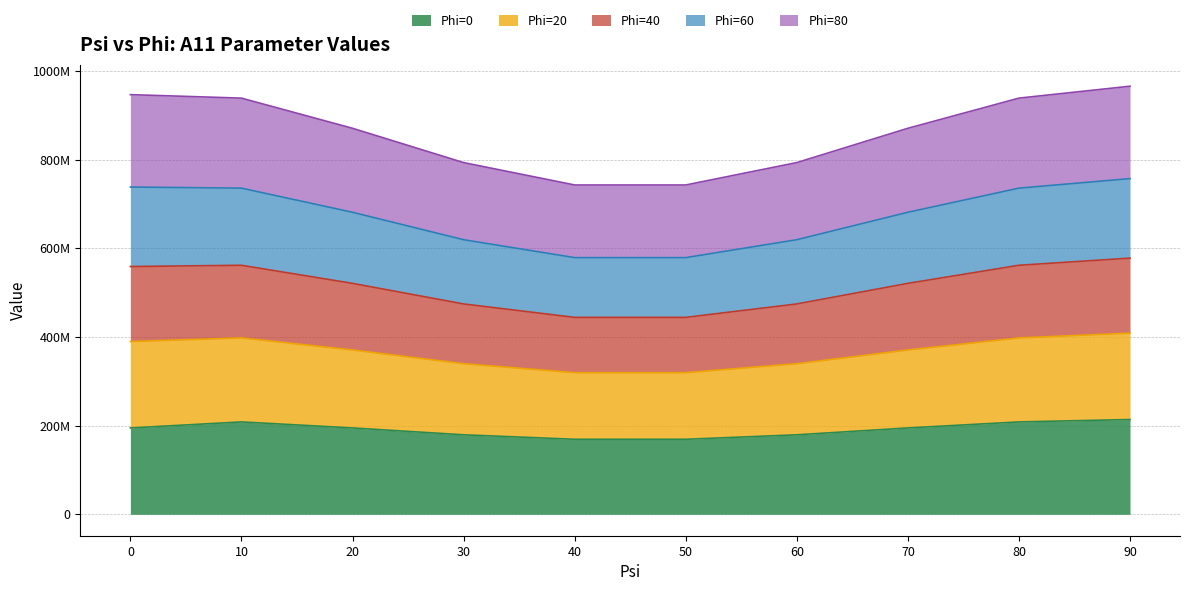

True or false: Phi=40 and Phi=80 cross at least once.

False